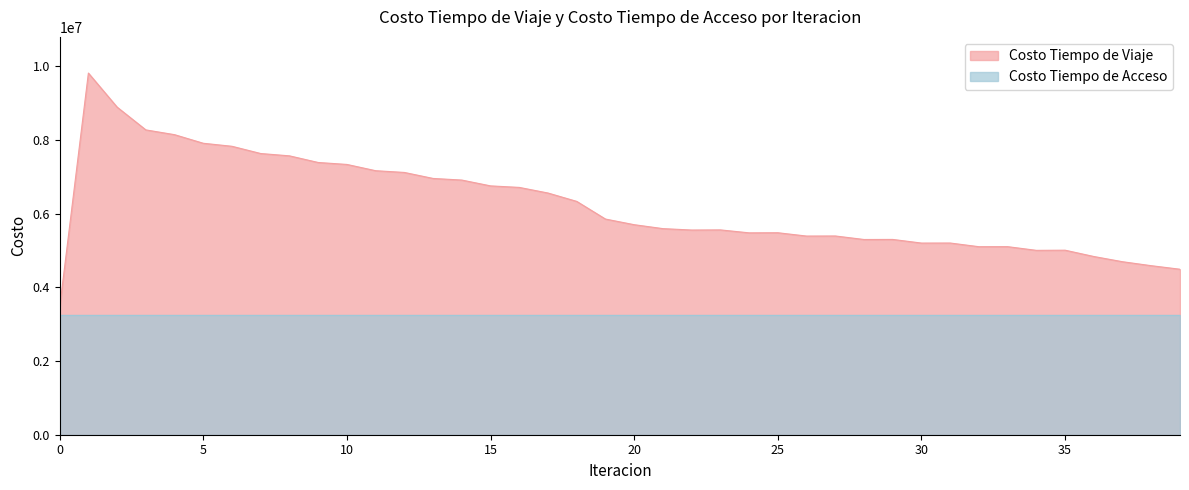

Rank the categories by value from lowest to highest.

0, 39, 38, 37, 36, 34, 35, 32, 33, 30, 31, 28, 29, 26, 27, 24, 25, 22, 23, 21, 20, 19, 18, 17, 16, 15, 14, 13, 12, 11, 10, 9, 8, 7, 6, 5, 4, 3, 2, 1